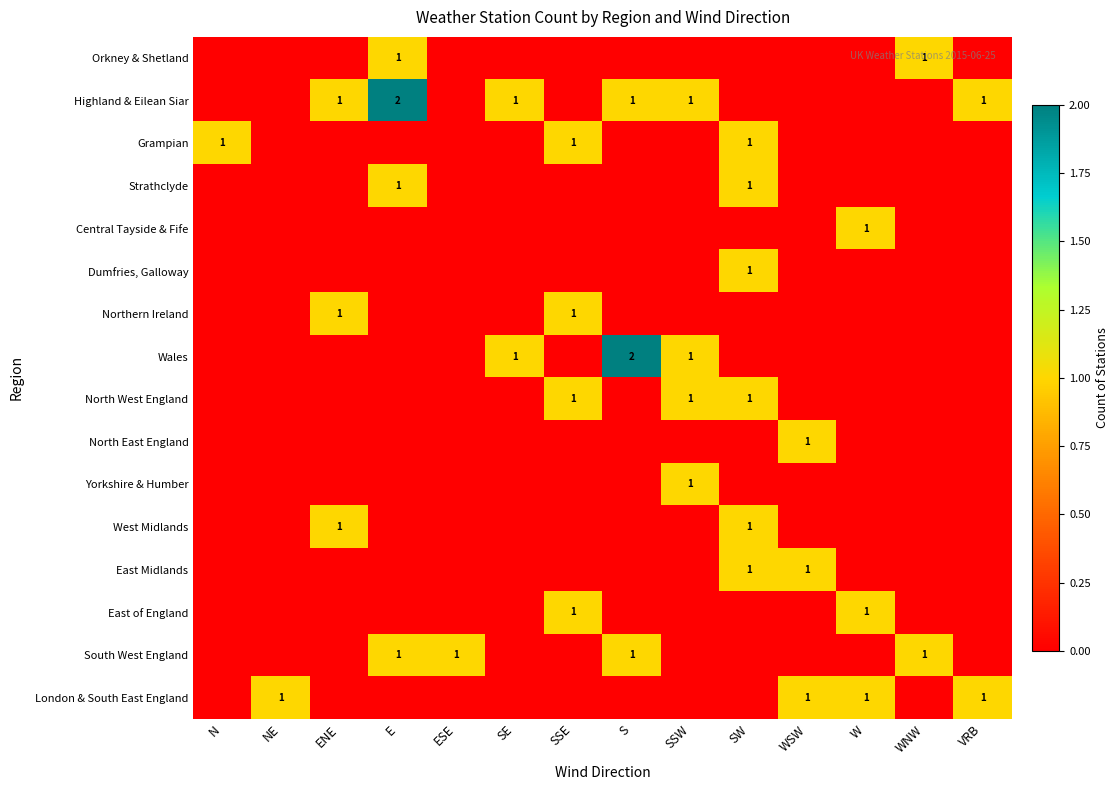

At which label does East of England reach its peak?

SSE